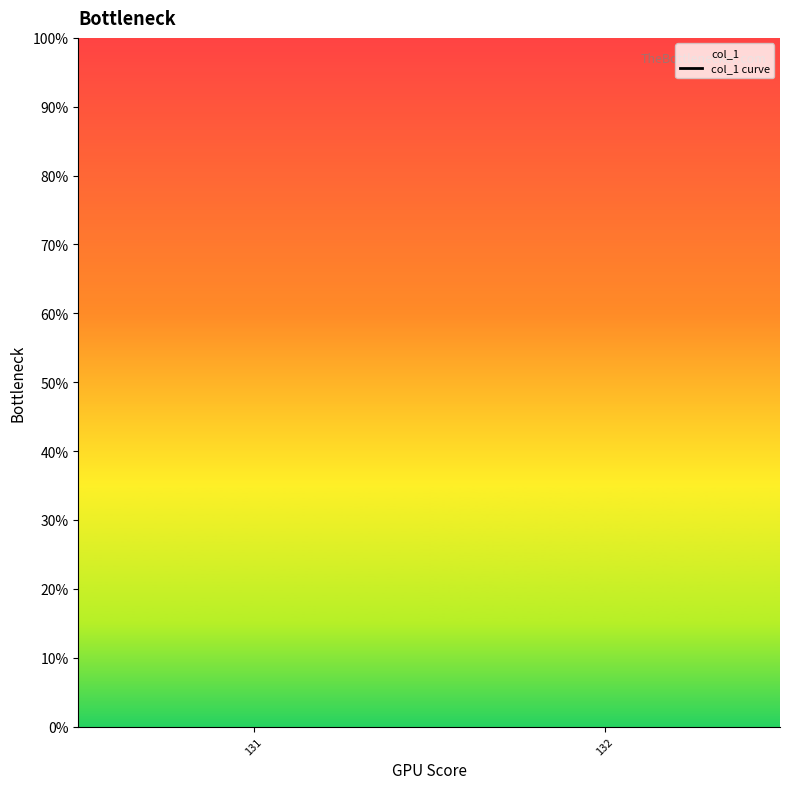

True or false: the data shows nan at 132.

False